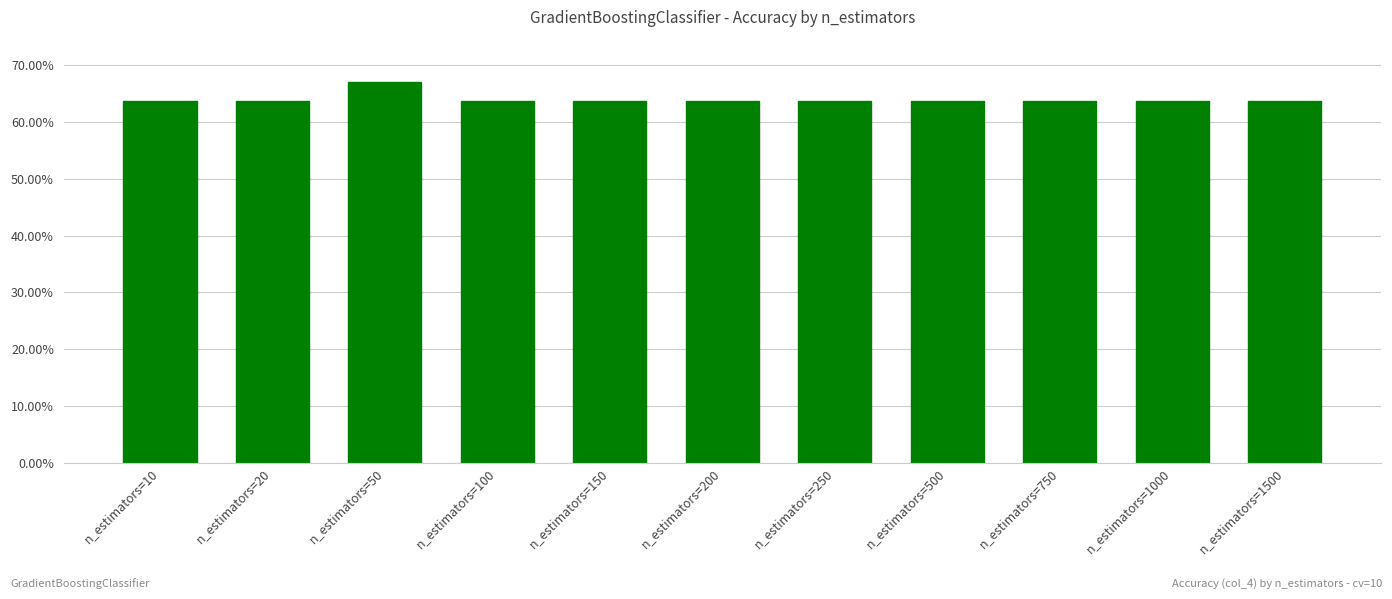

Is it true that the value at n_estimators=1000 is 0.6?

True